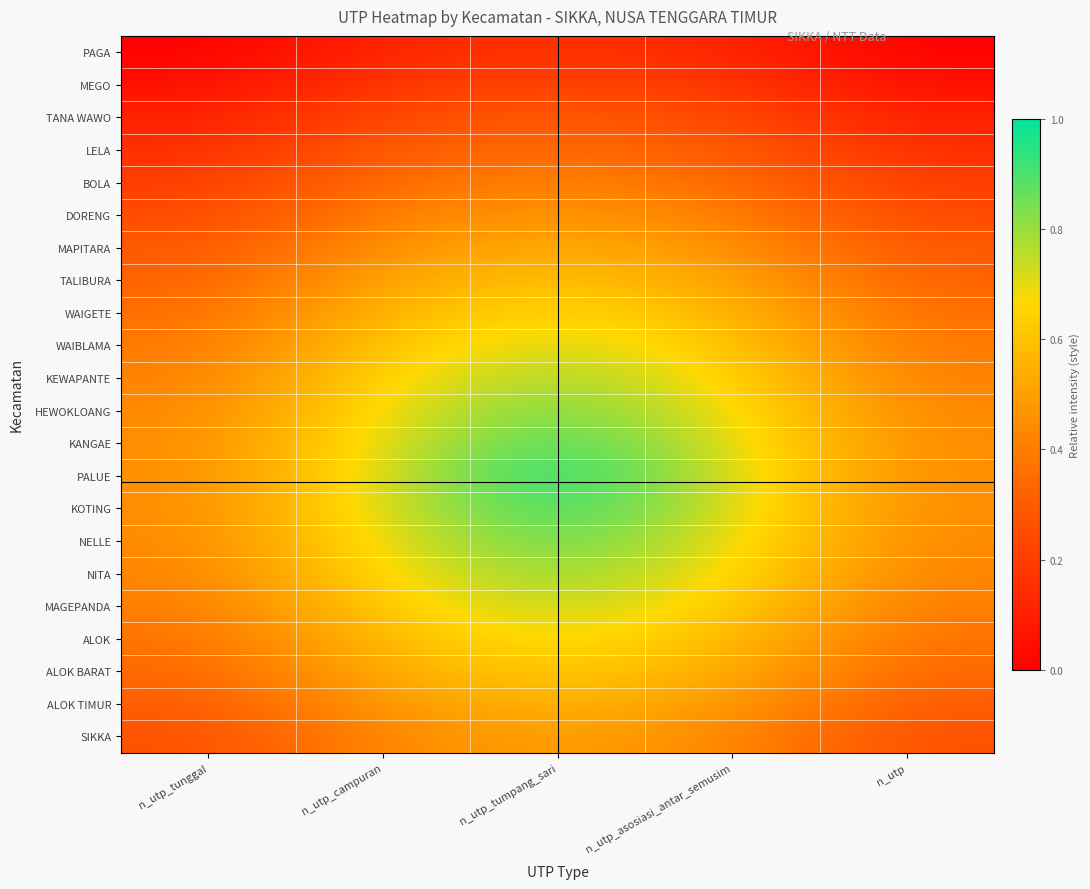

What is the maximum value shown in the chart?

1.0